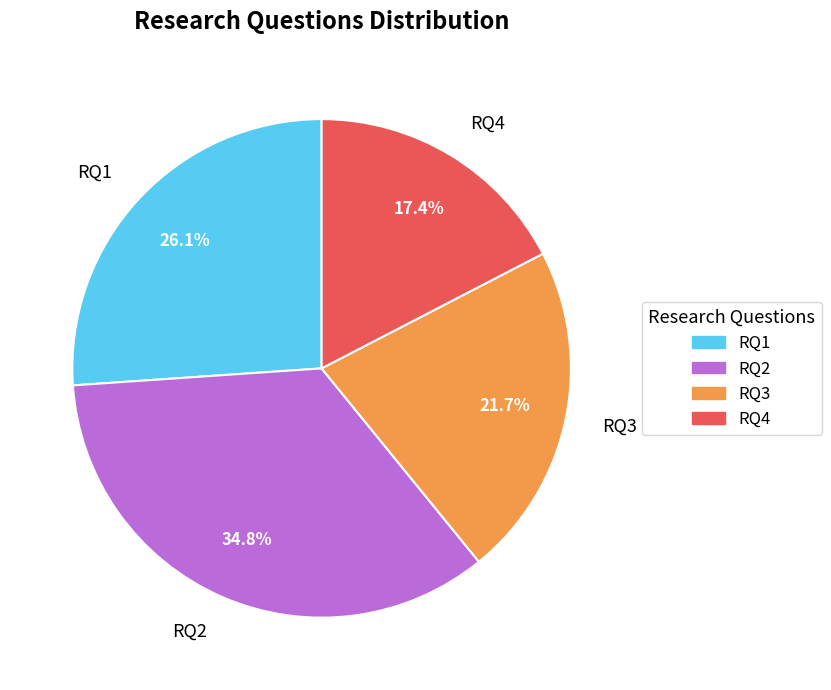

To the nearest percent, what percentage of the pie is RQ2?

35%